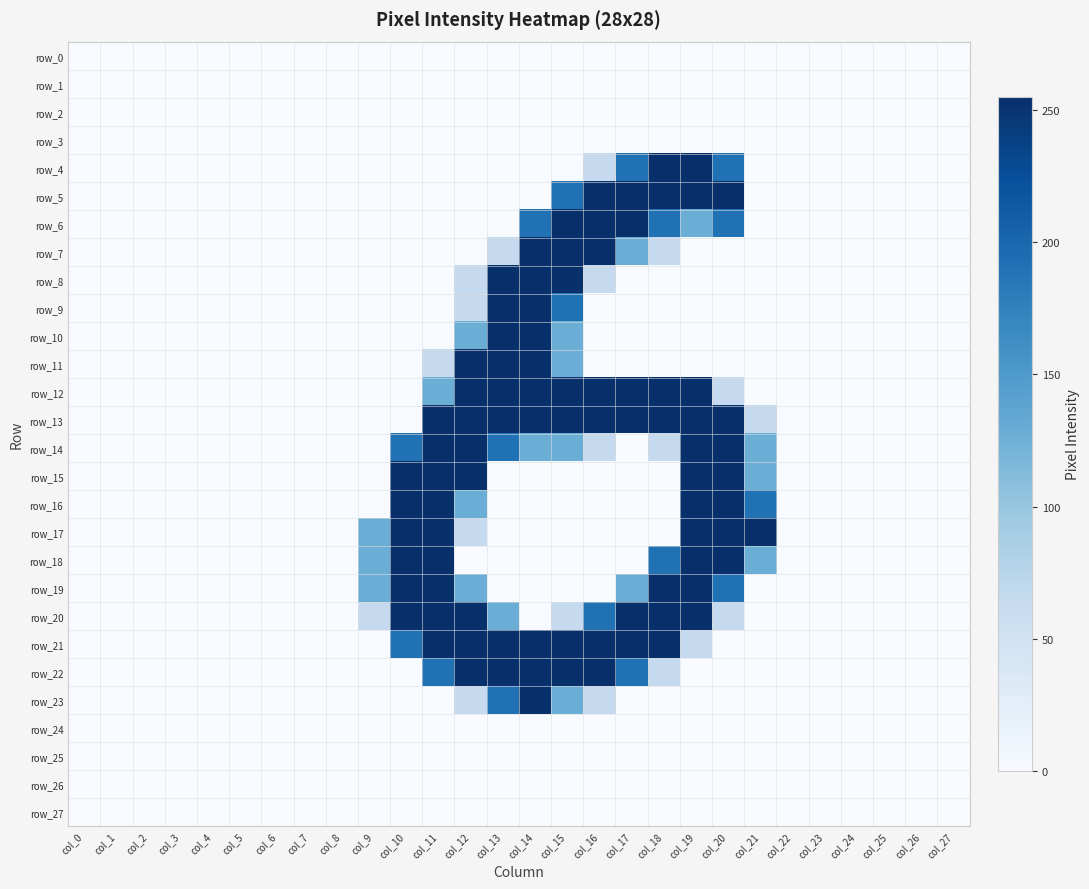

Rank the series at col_17 from lowest to highest value.

row_0, row_1, row_2, row_3, row_8, row_9, row_10, row_11, row_14, row_15, row_16, row_17, row_18, row_23, row_24, row_25, row_26, row_27, row_7, row_19, row_4, row_22, row_5, row_6, row_12, row_13, row_20, row_21